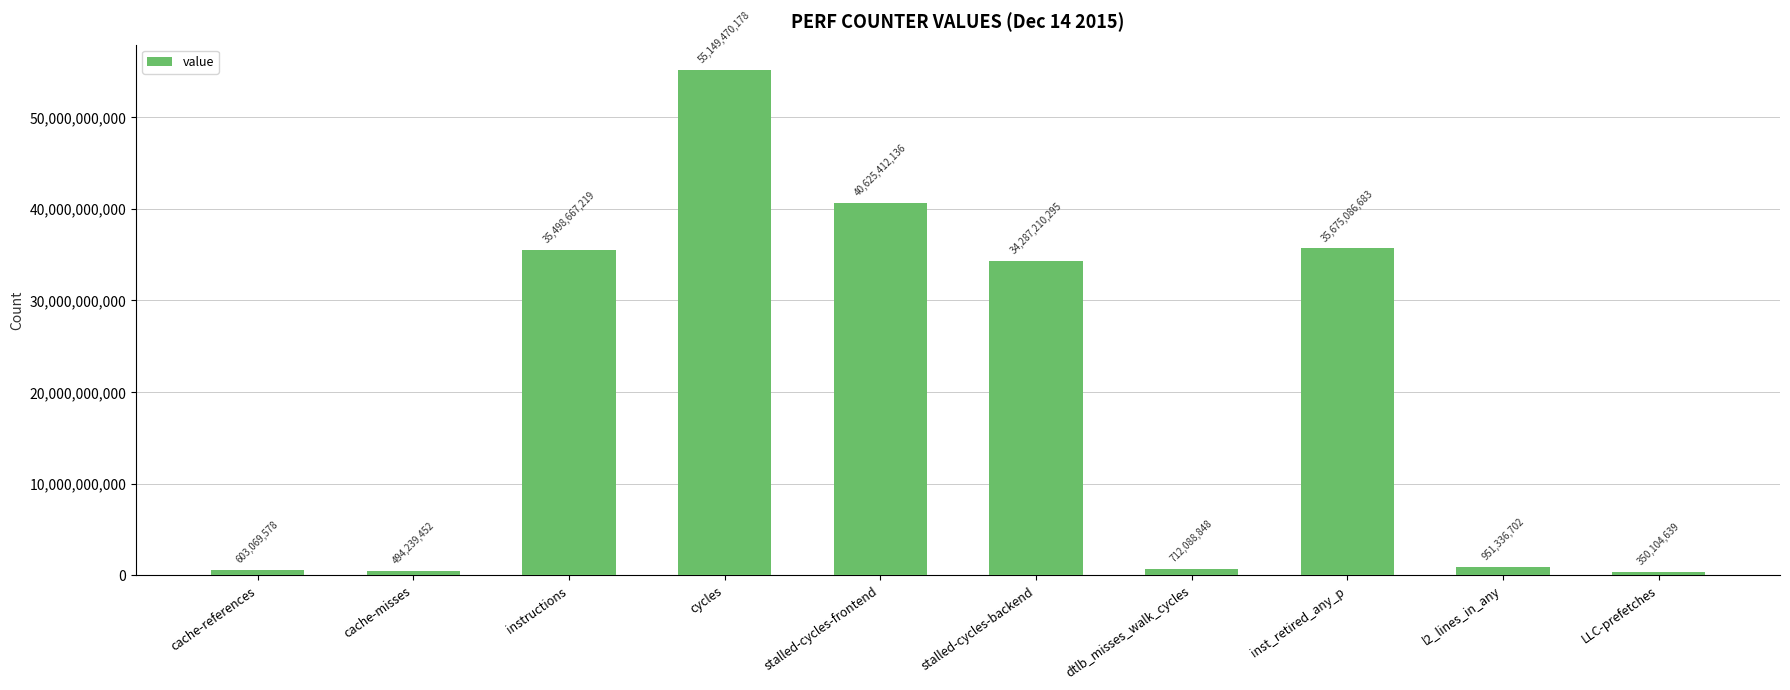

How many values are below 34287210295?

5